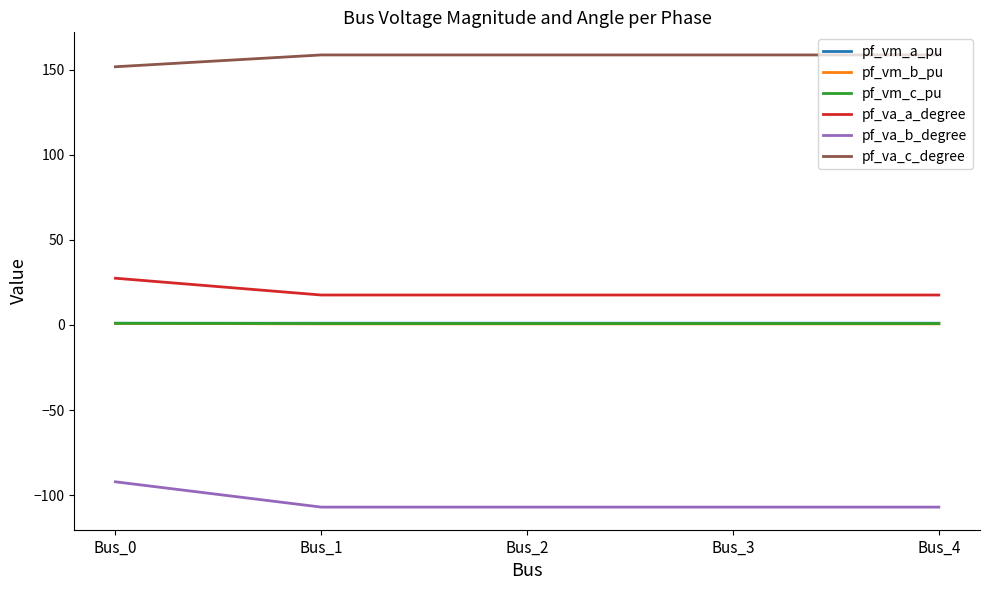

True or false: pf_va_a_degree and pf_vm_b_pu cross at least once.

False